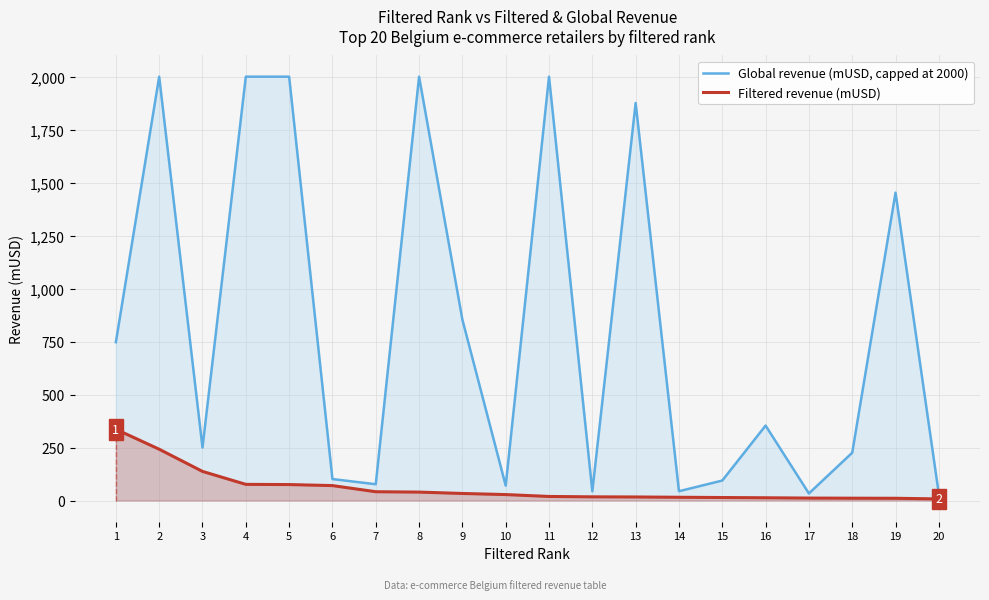

True or false: Filtered revenue (mUSD) and Global revenue (mUSD, capped at 2000) cross at least once.

False